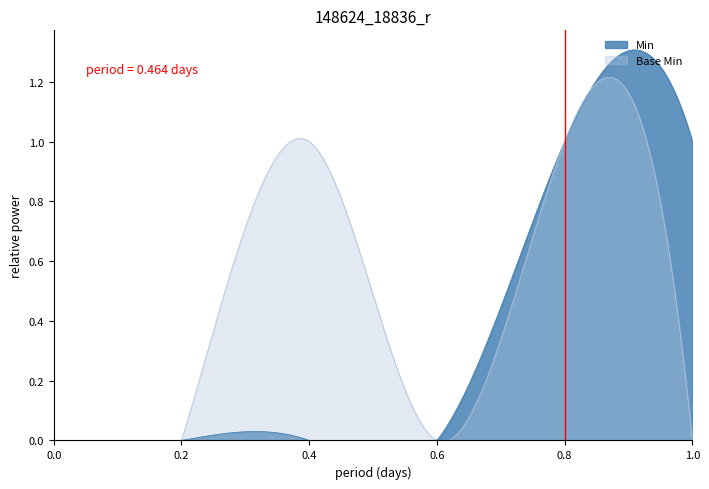

True or false: Base Min and Min intersect in this chart.

True